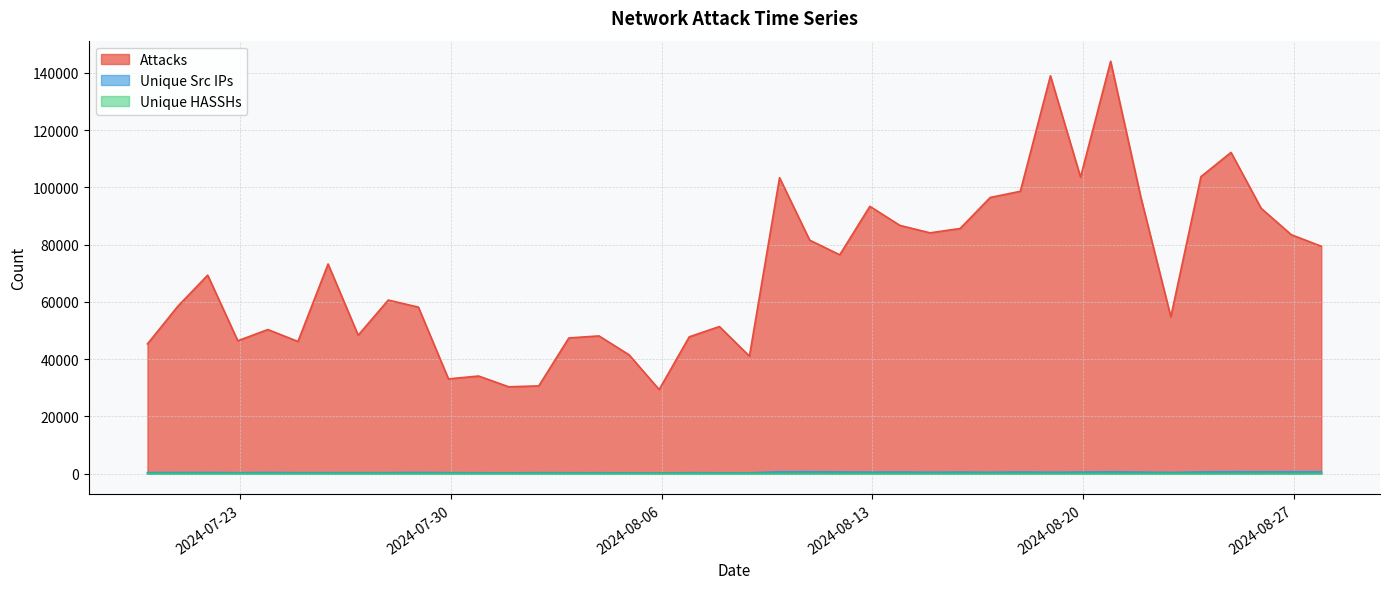

Which series has the largest range (max minus min)?

Attacks